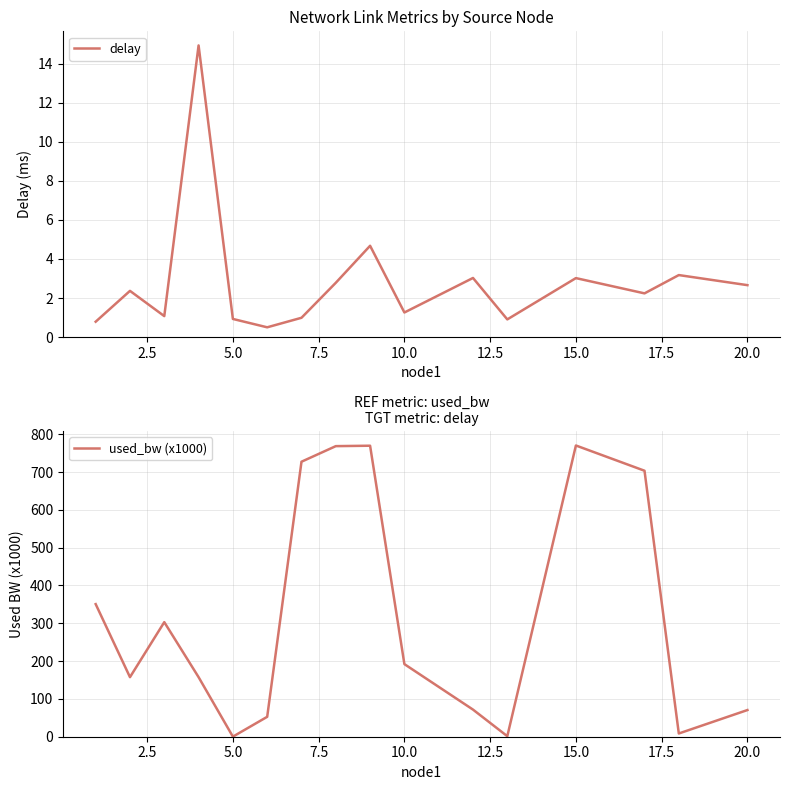

What is the maximum value for delay?

14.9